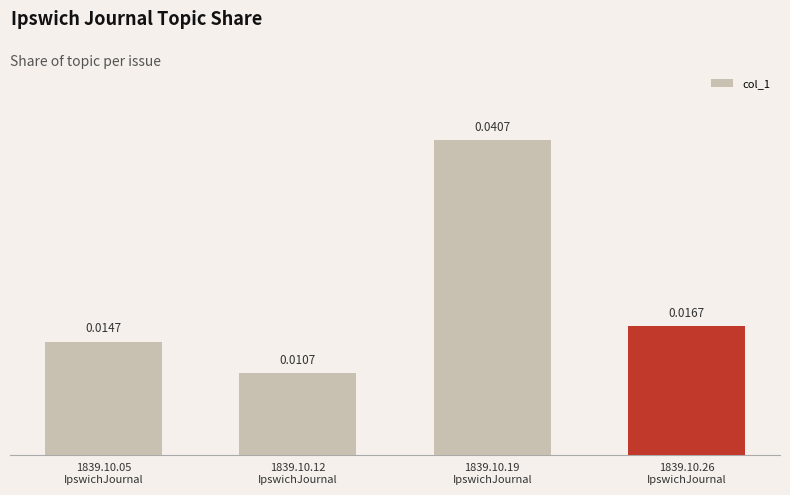

What position from the right is 1839.10.05
IpswichJournal?

4